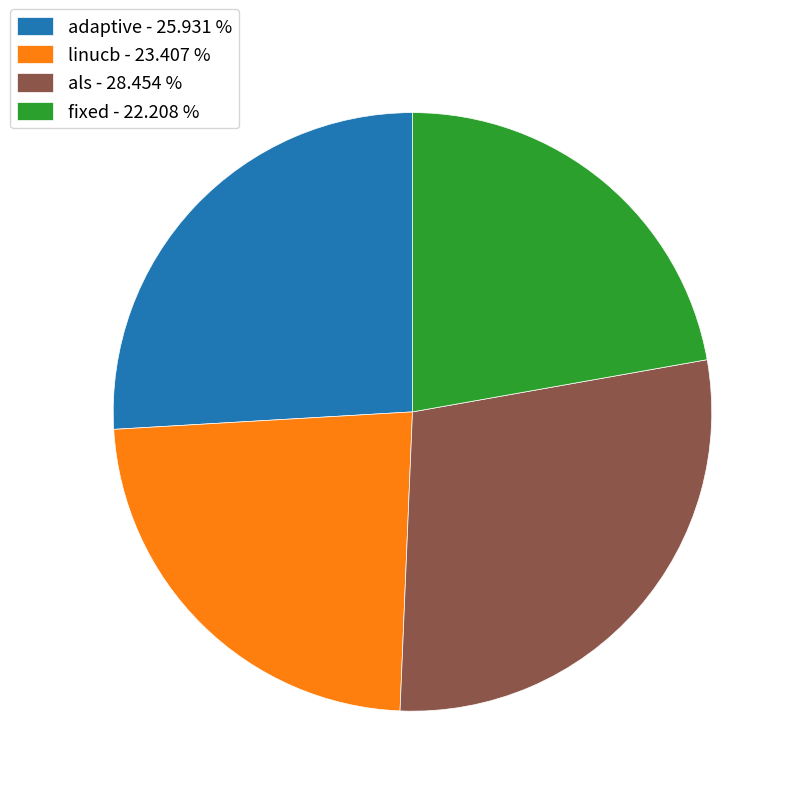

Is the sum of adaptive - 25.931 % and linucb - 23.407 % greater than half?

No